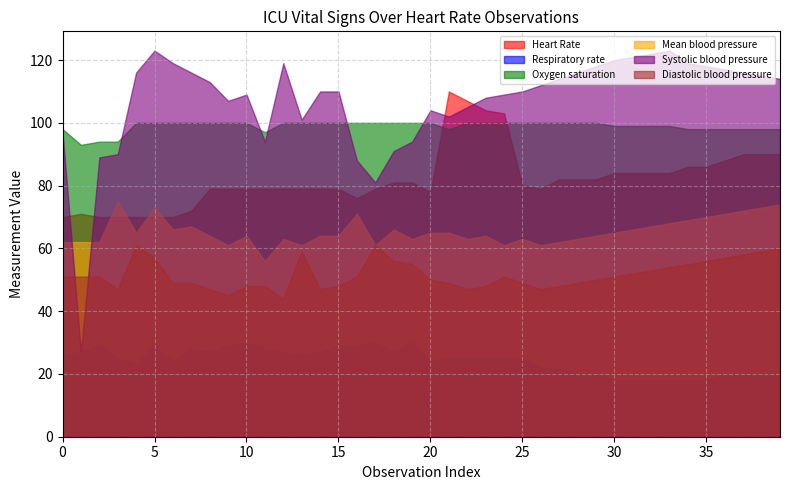

Which has a higher value, 14 or 33?

33